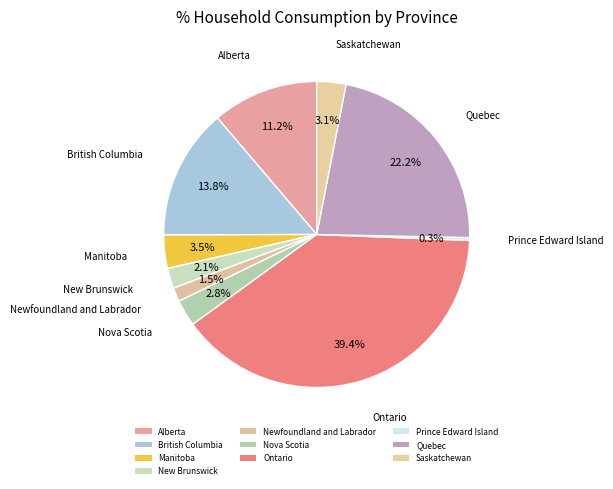

What is the largest slice in the pie chart?

Ontario